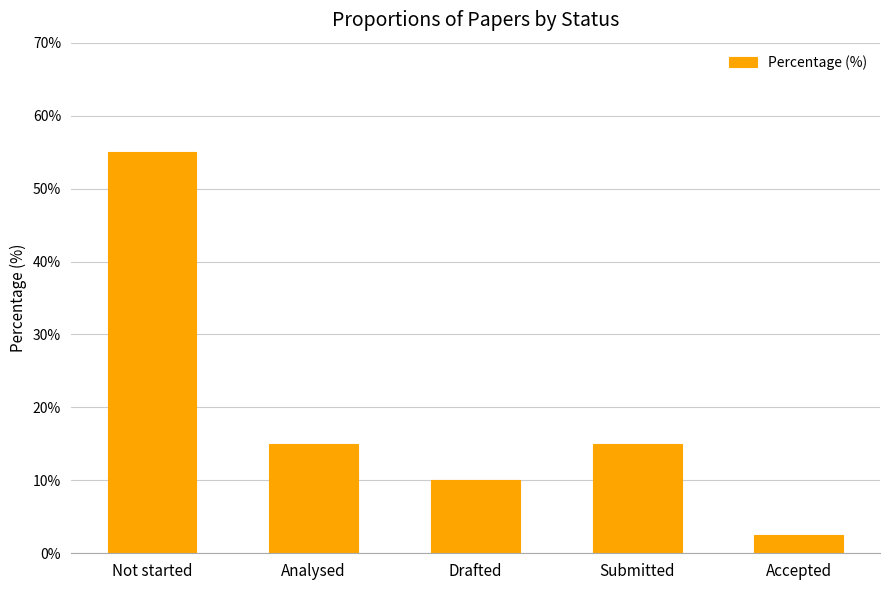

What is the label of the 1st bar from the right?

Accepted